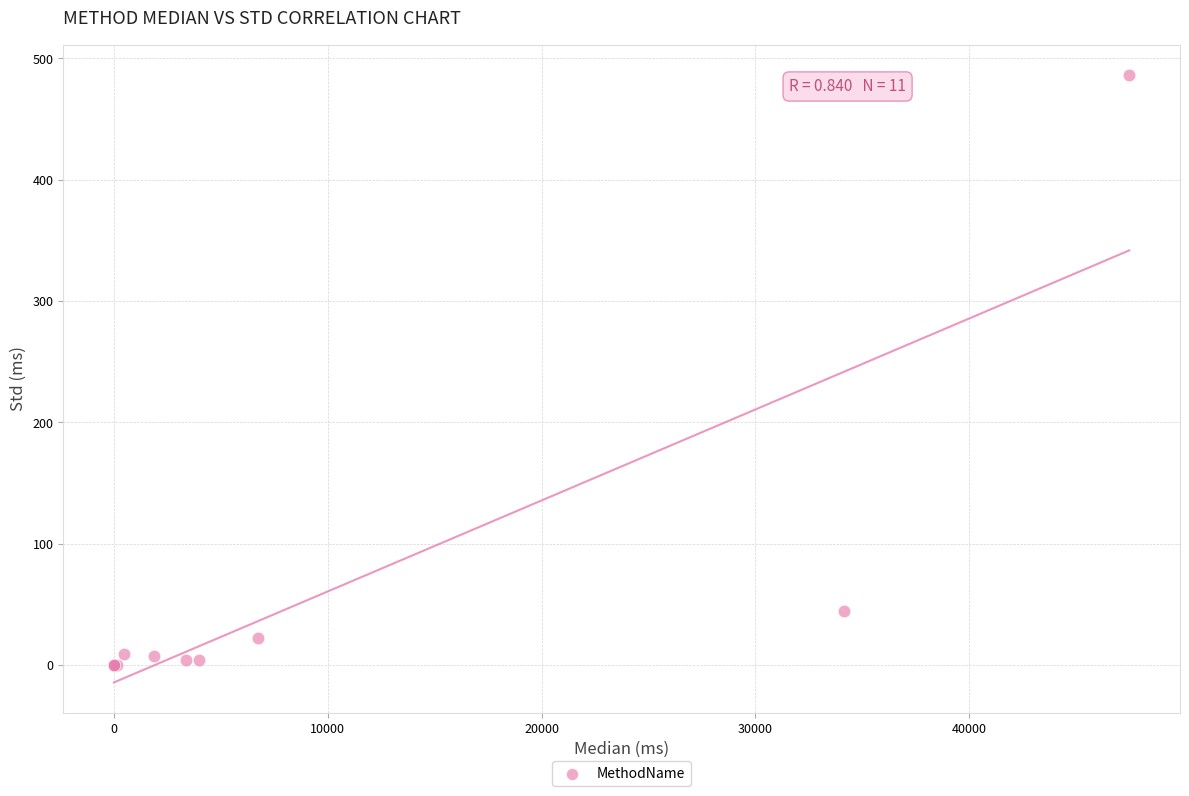

What Y value in the scatter plot is closest to 243?

44.5